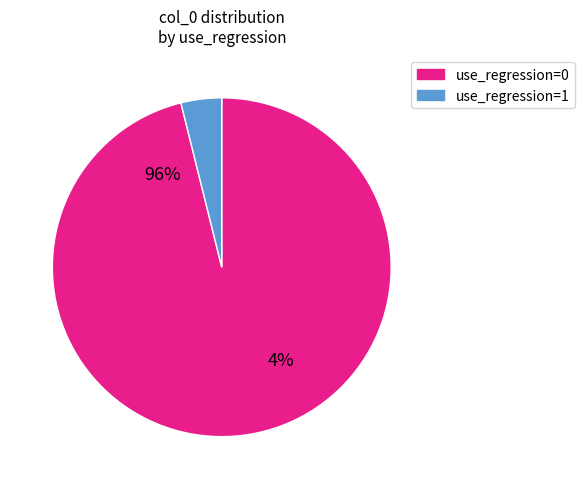

Count the number of slices in the pie.

2